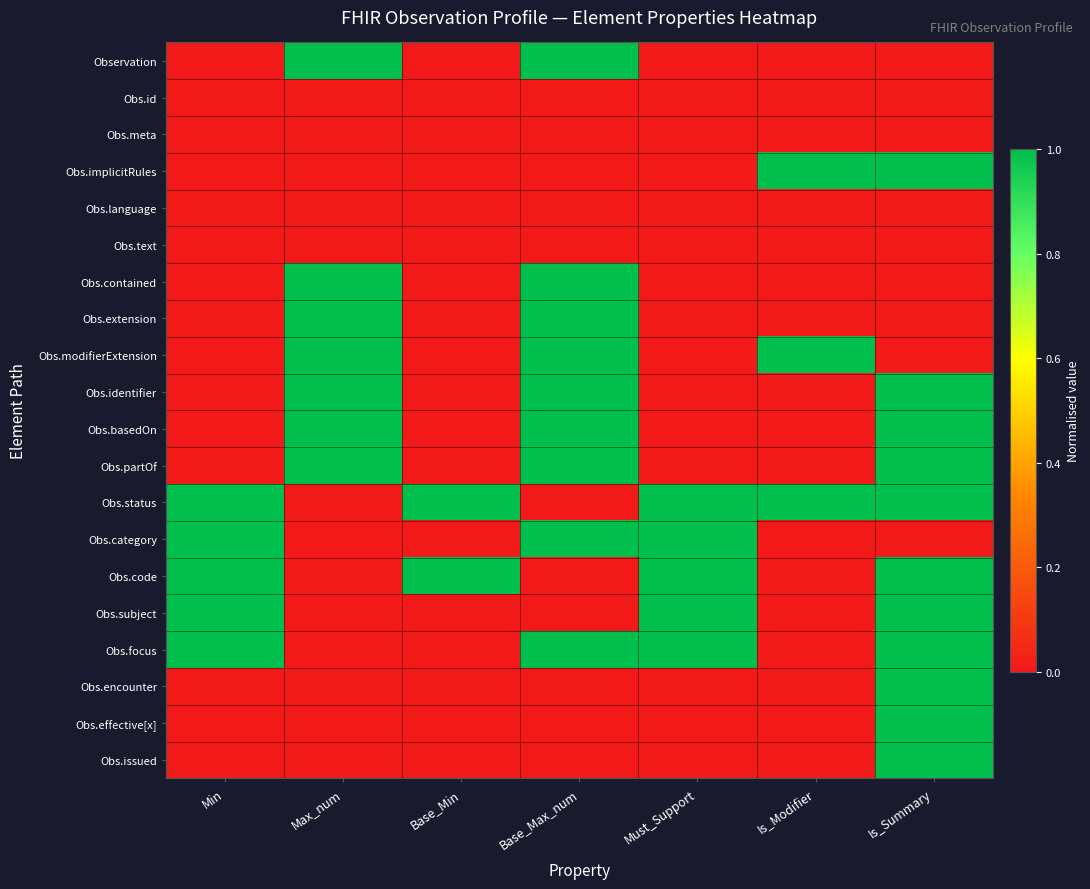

What is the total value across all series at Must_Support?

5